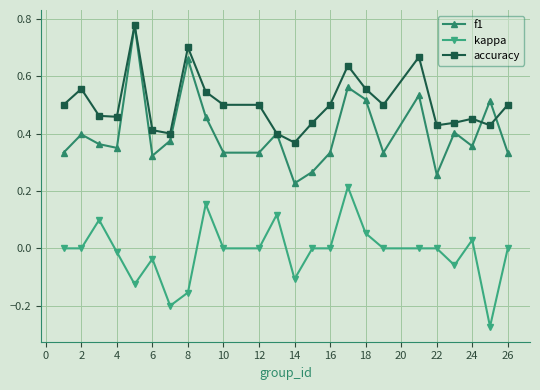

True or false: f1 and kappa intersect in this chart.

False